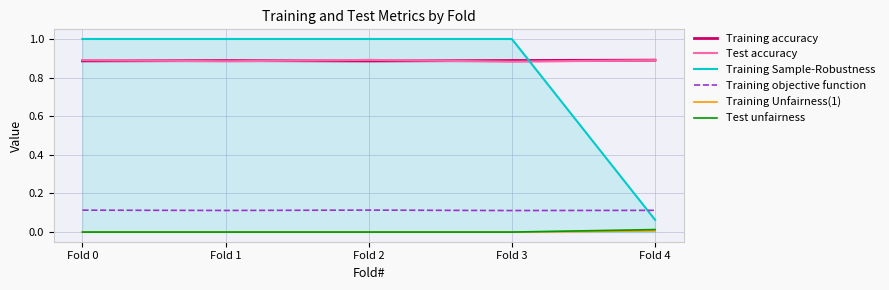

Reading left to right, extract all data points from this chart.

Training accuracy: 0.9	0.9	0.9	0.9	0.9
Test accuracy: 0.9	0.9	0.9	0.9	0.9
Training Sample-Robustness: 1.0	1.0	1.0	1.0	0.1
Training objective function: 0.1	0.1	0.1	0.1	0.1
Training Unfairness(1): 0.0	0.0	0.0	0.0	0.0
Test unfairness: 0.0	0.0	0.0	0.0	0.0